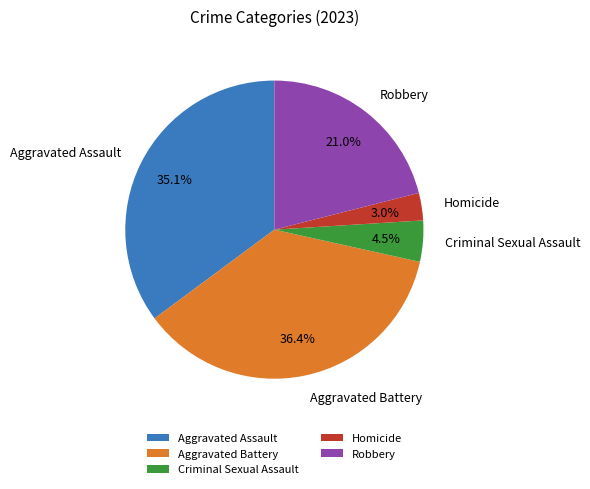

What is the ratio of the value at Criminal Sexual Assault to the value at Homicide?

1.5